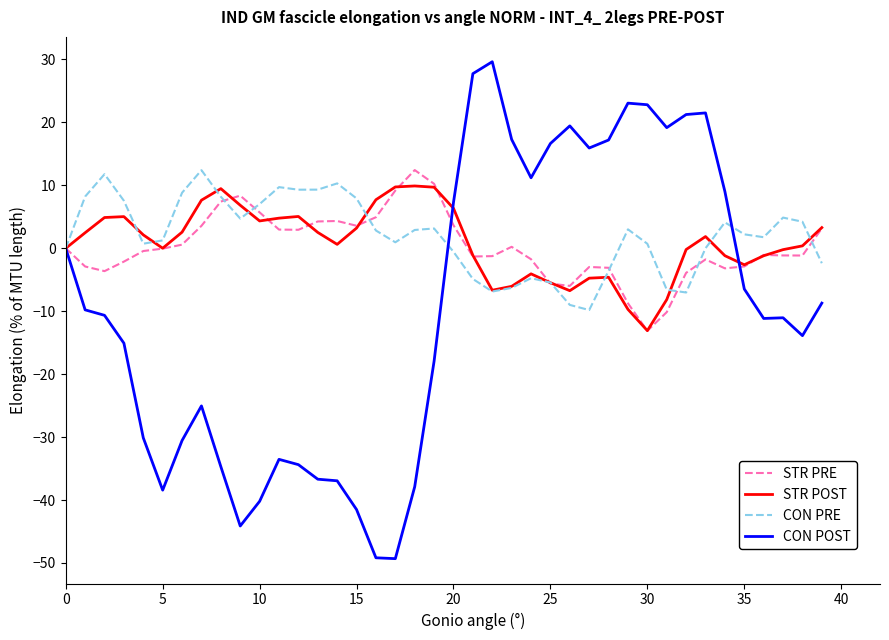

True or false: STR PRE and STR POST intersect in this chart.

True